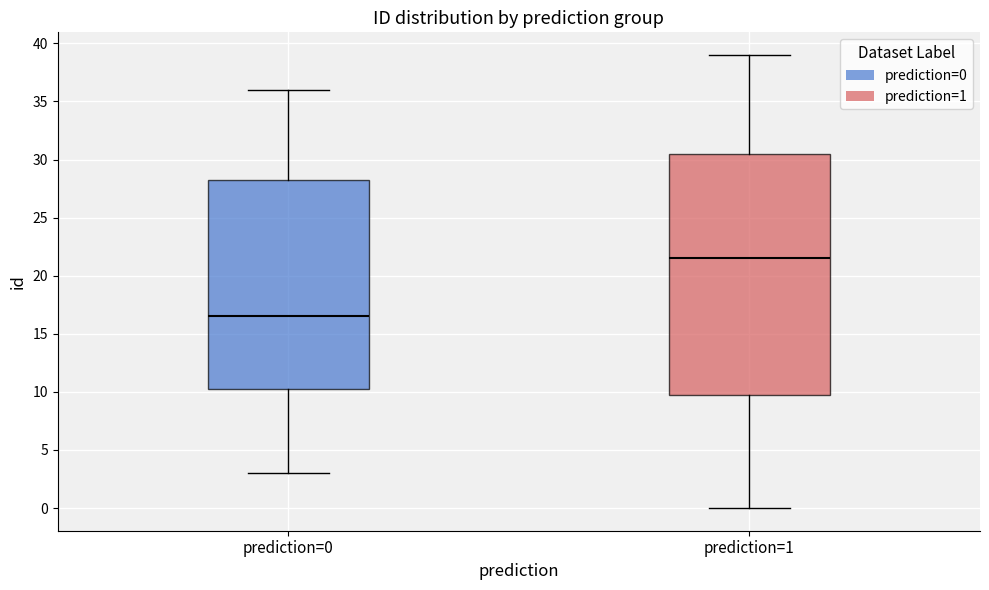

Which box's median line is the highest?

prediction=1